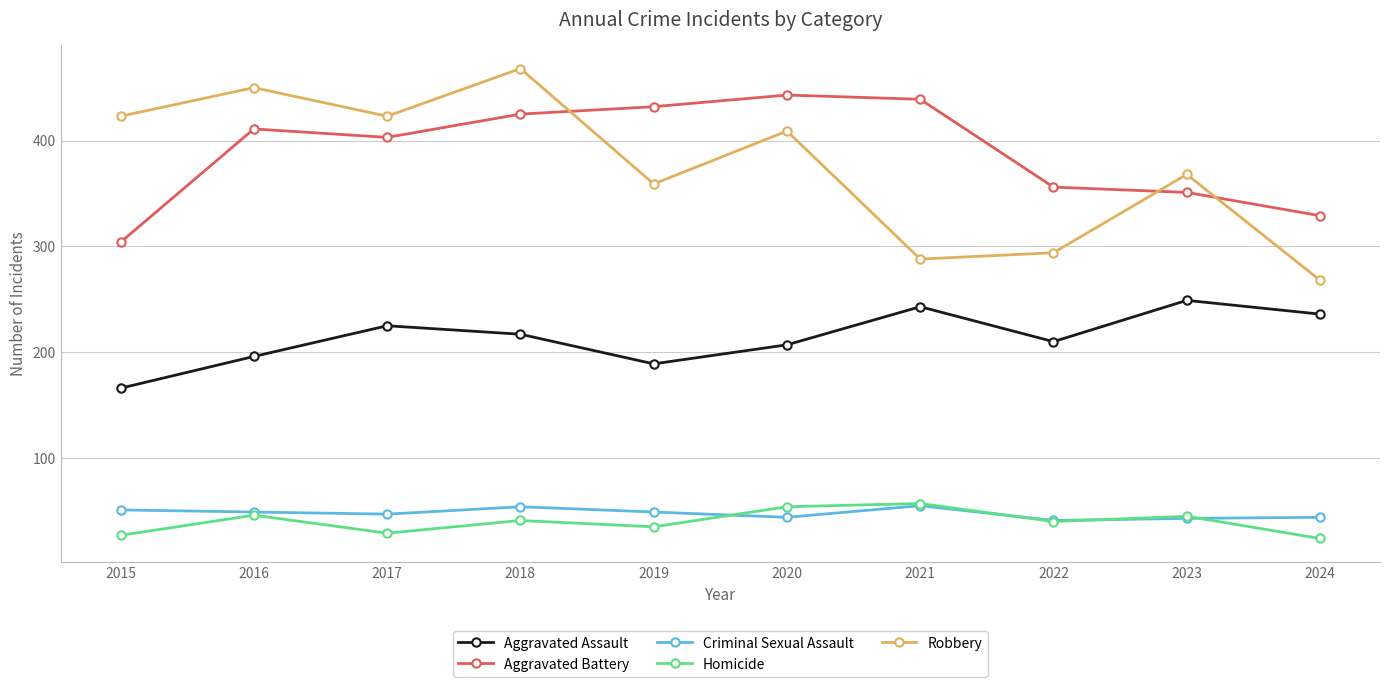

The Robbery series shows 423 at 2015. True or false?

True